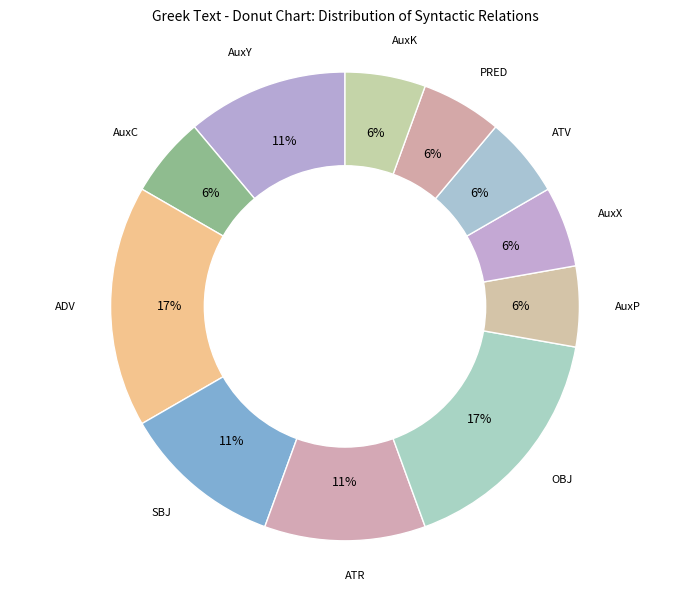

How many segments does this pie chart have?

11